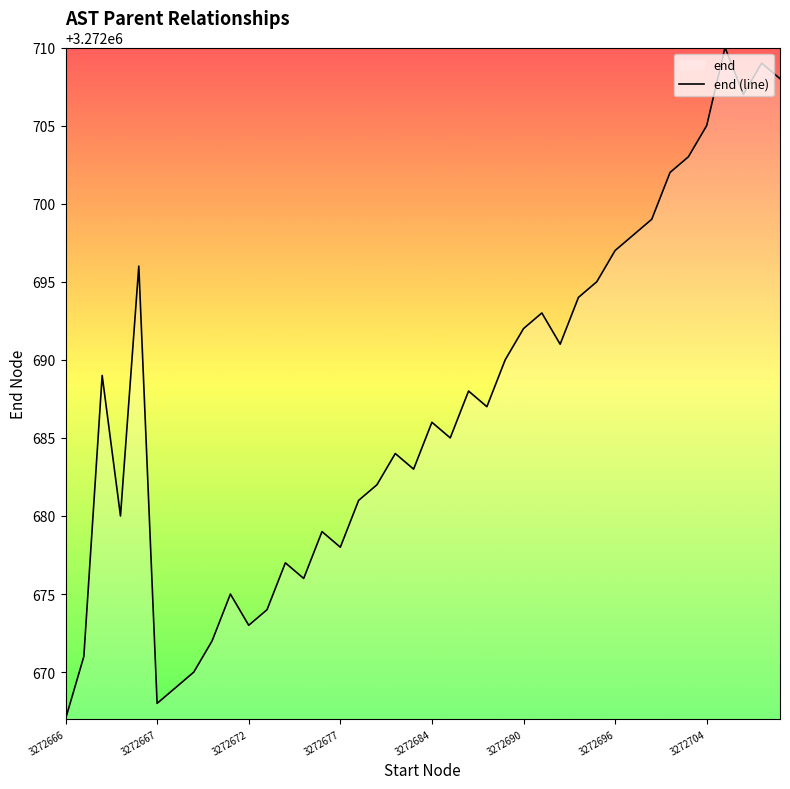

What is the difference between the maximum and minimum values?

43